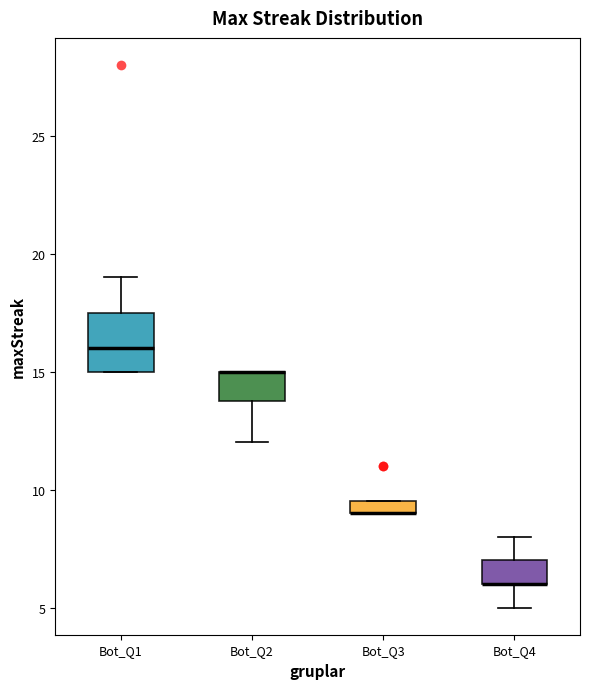

Comparing the boxes themselves (not the whiskers), which one is the tallest?

Bot_Q1